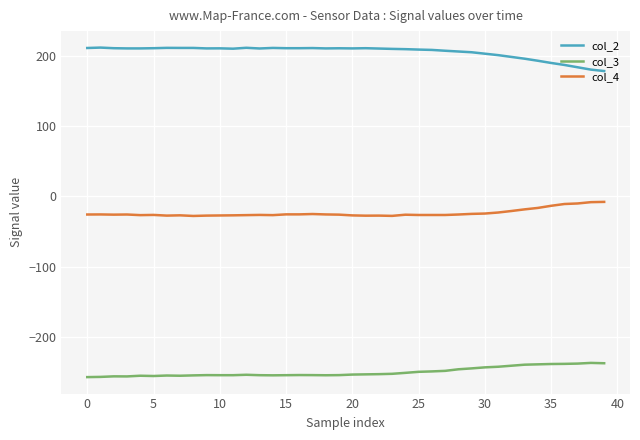

True or false: col_2 and col_3 intersect in this chart.

False